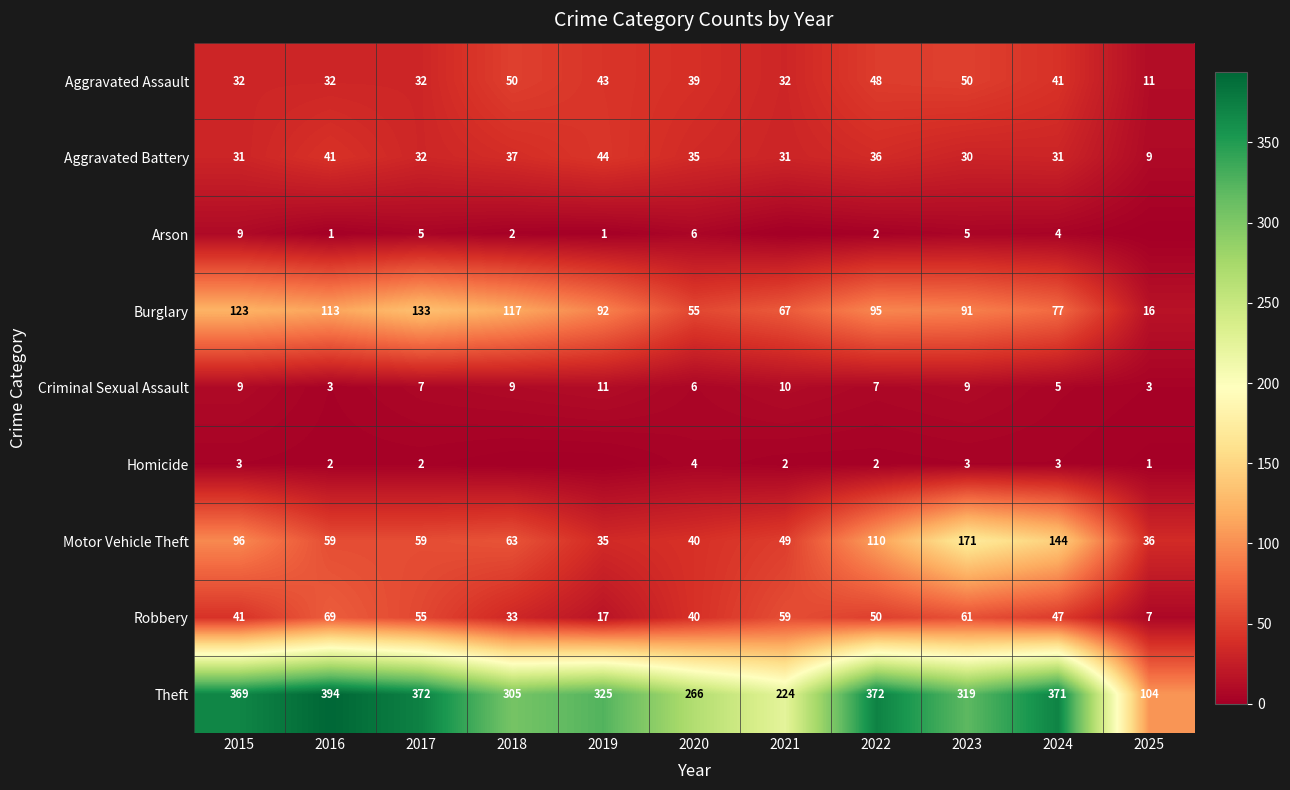

Is it true that Aggravated Assault equals 50 at 2018?

True